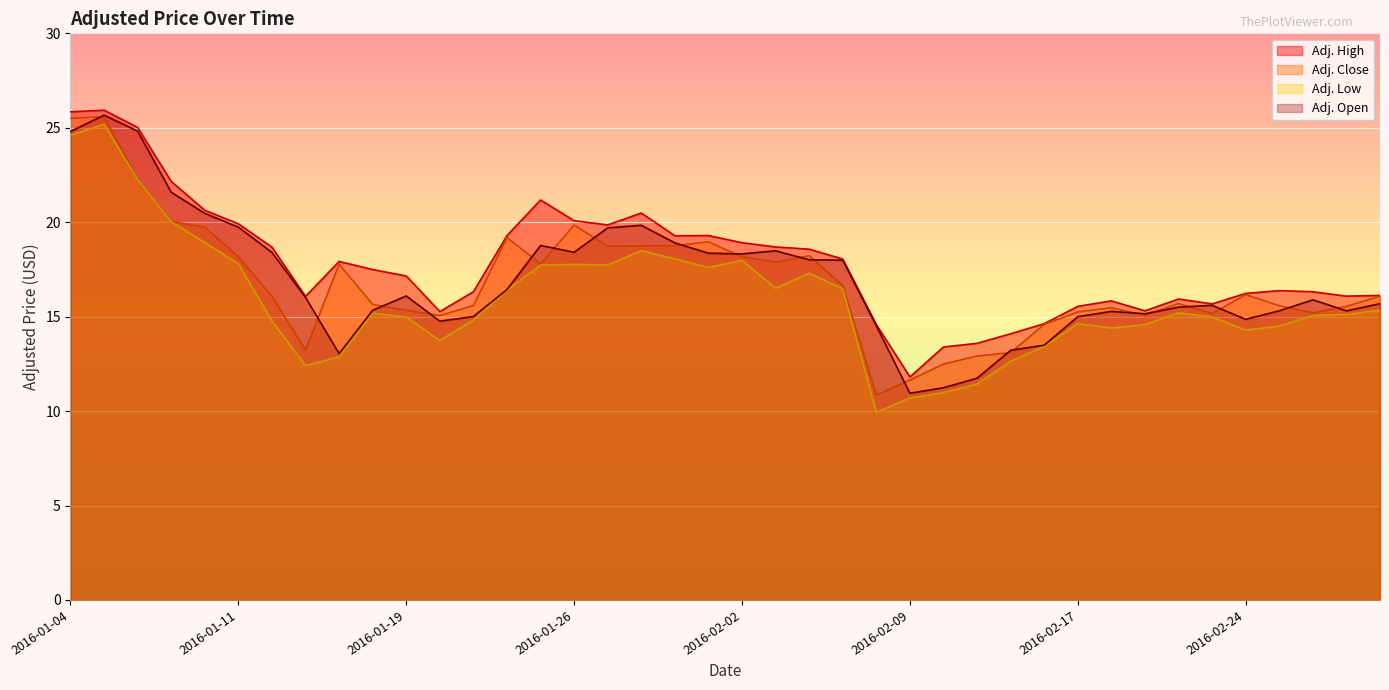

What is the sum of all Adj. Close values?

673.7